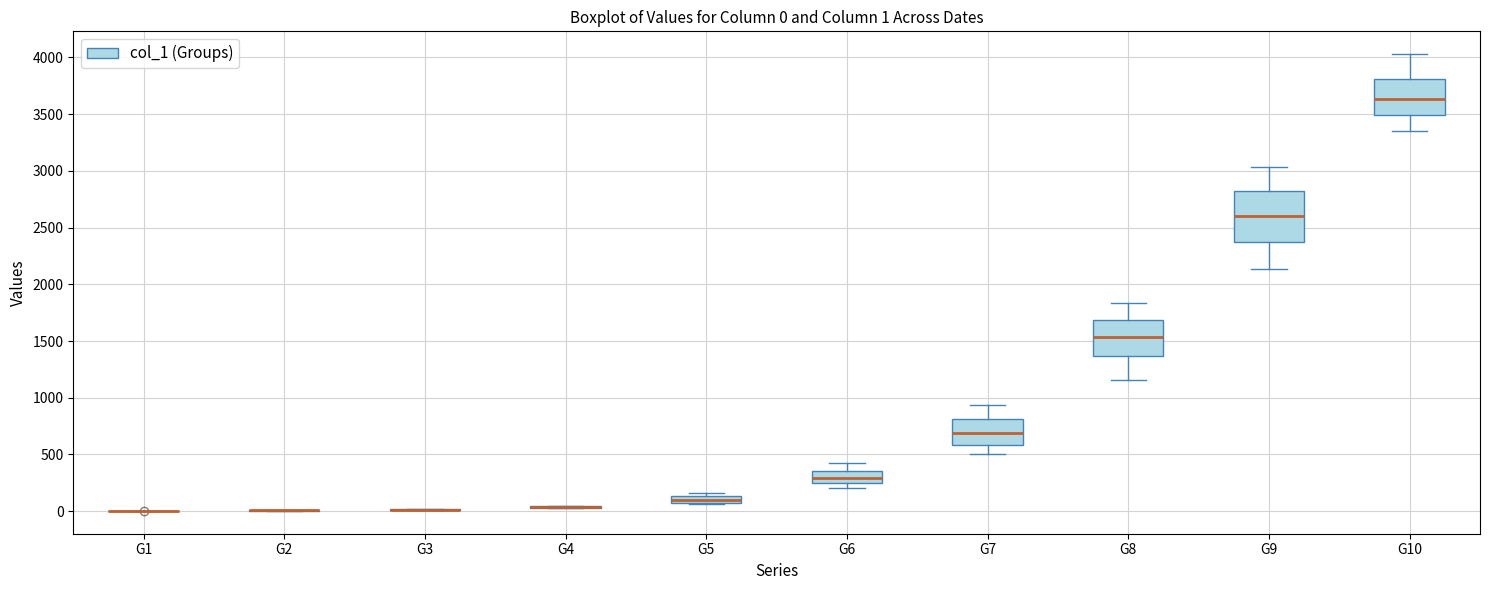

Which box is the tallest, from its lower edge to its upper edge?

G9